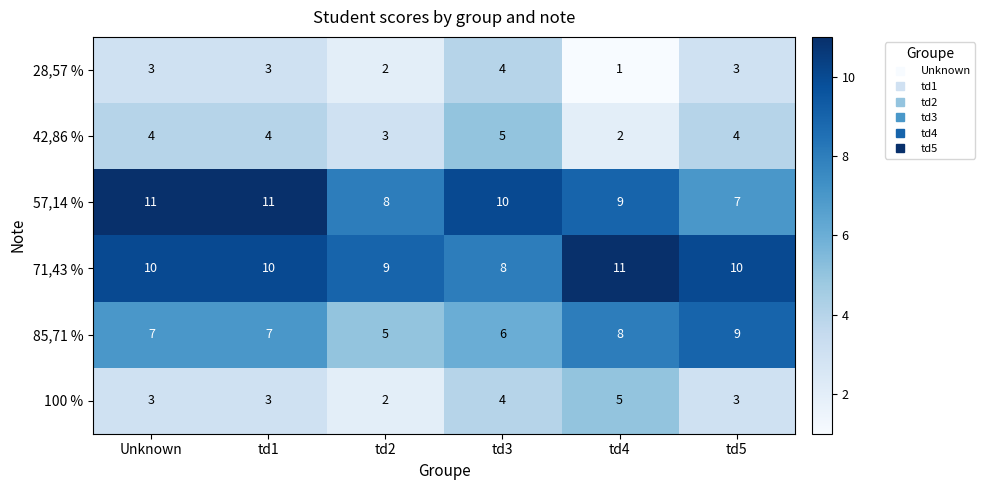

At how many categories does at least one series exceed 4?

6